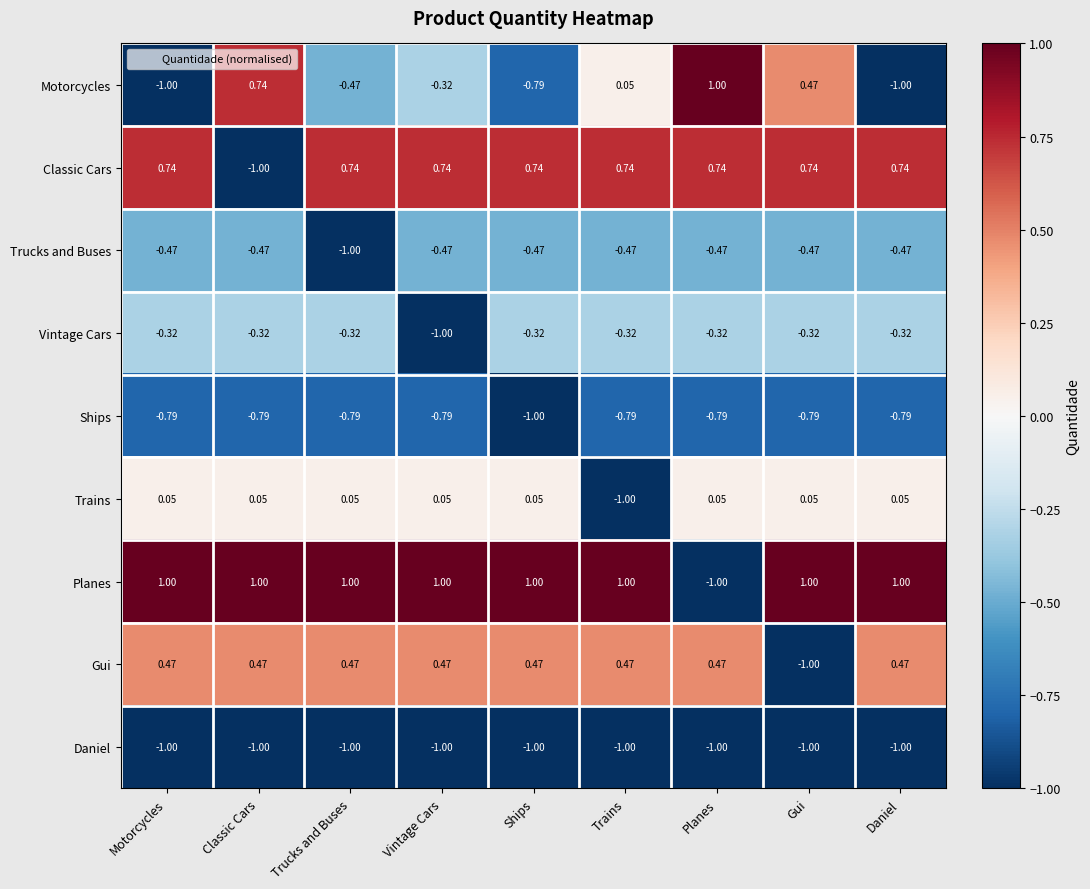

At which label does Trains first exceed 0?

Motorcycles